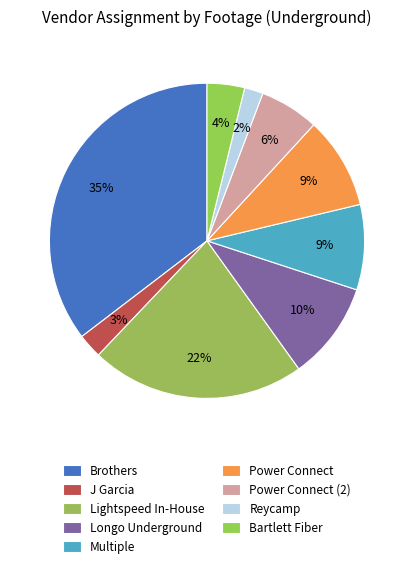

Rank the categories by value from highest to lowest.

Brothers, Lightspeed In-House, Longo Underground, Power Connect, Multiple, Power Connect (2), Bartlett Fiber, J Garcia, Reycamp